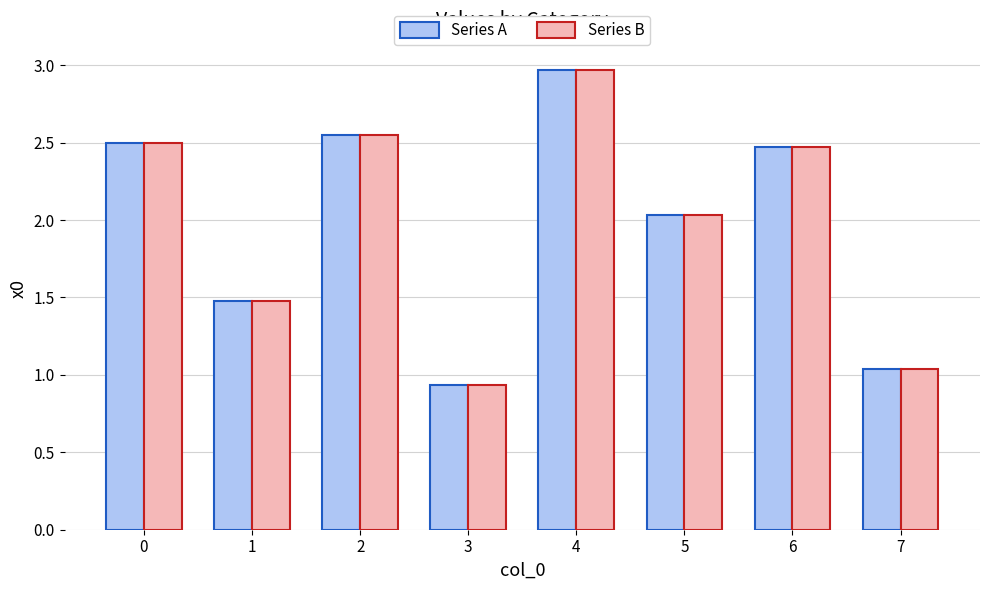

What are all the series names shown in the legend?

Series A, Series B